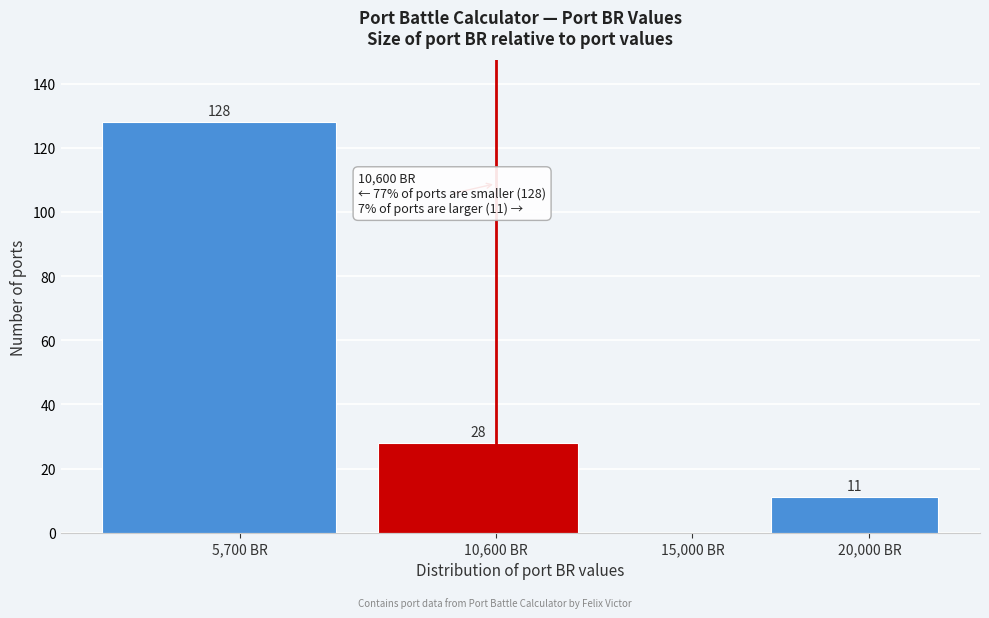

Reading left to right, extract all data points from this chart.

5,700 BR=128	10,600 BR=28	15,000 BR=0	20,000 BR=11